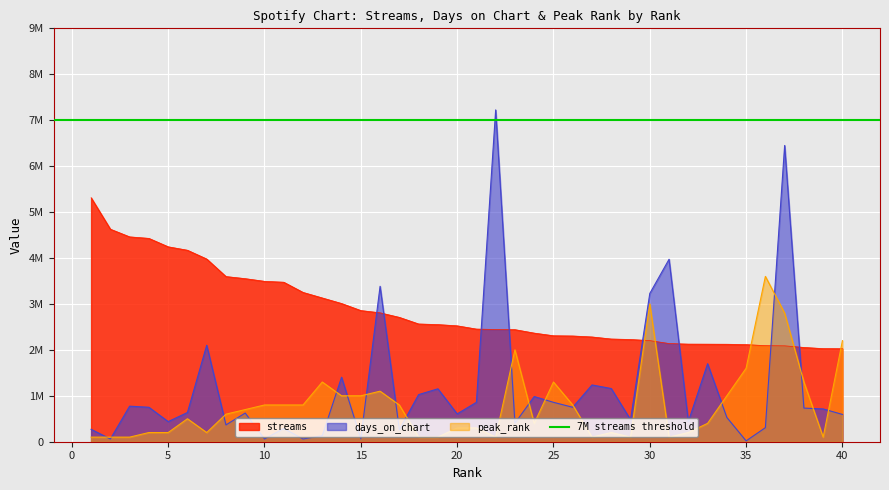

Rank the series by their maximum value, from highest to lowest.

days_on_chart, streams, peak_rank